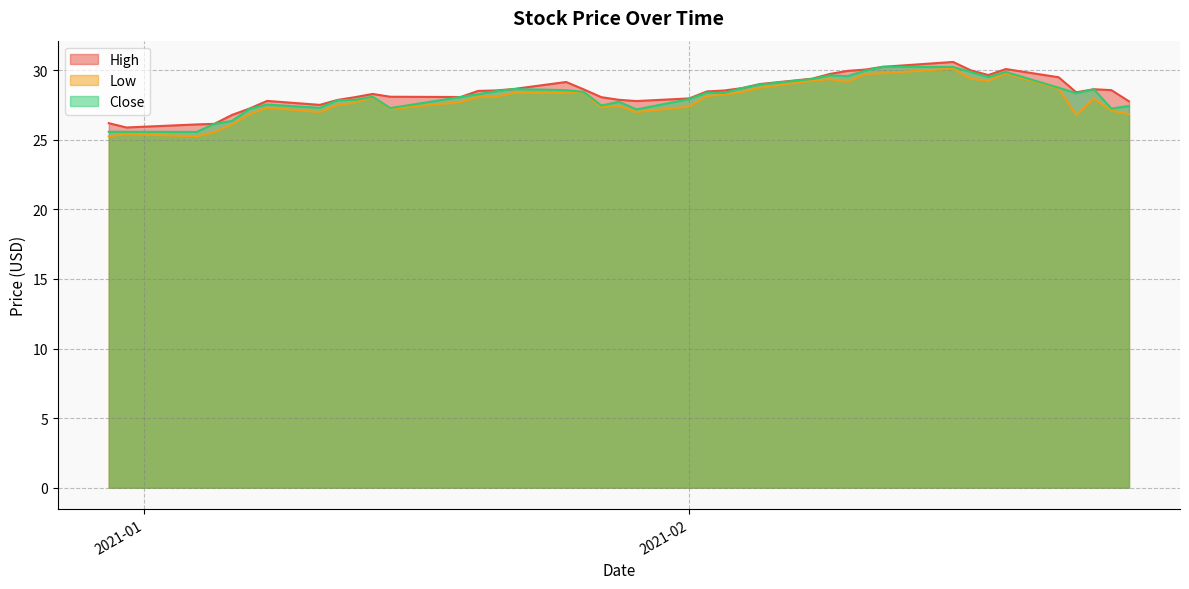

What is the value of the High point at the 22nd from the left?

28.0